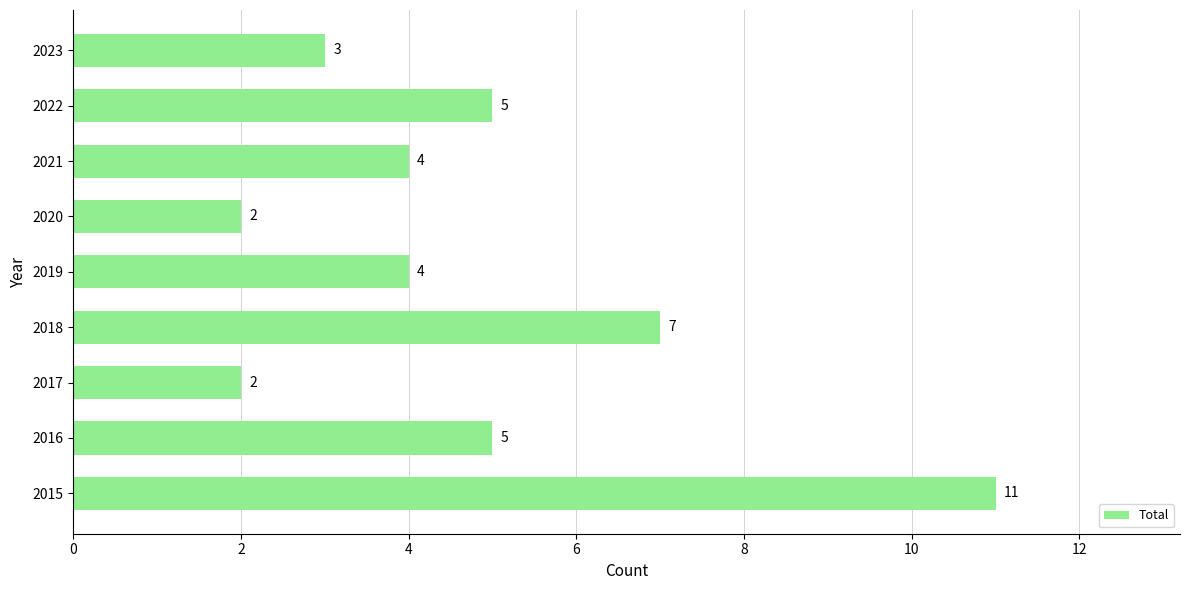

Count the values in the range 3 to 5.

5